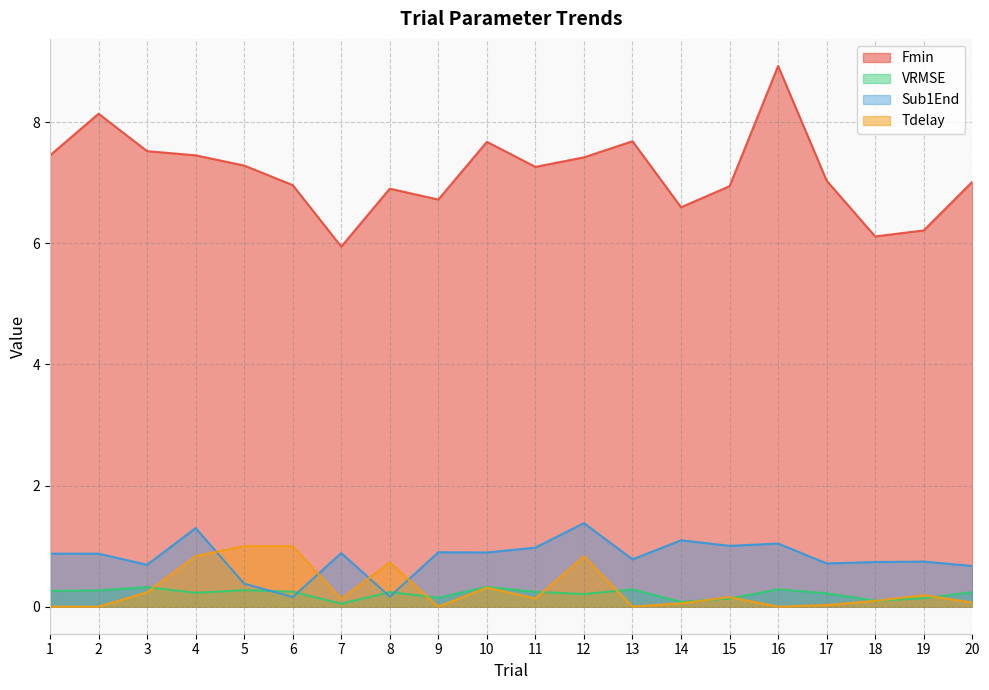

At which label does Tdelay reach its minimum?

1